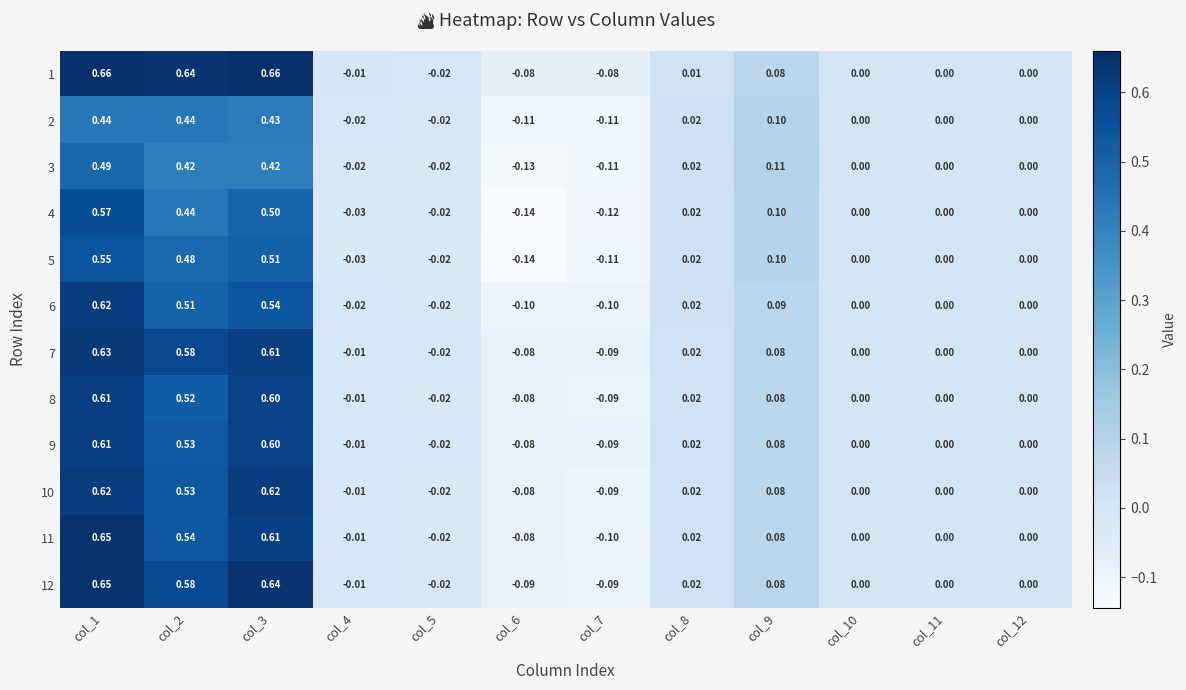

Count the number of data series in this chart.

12